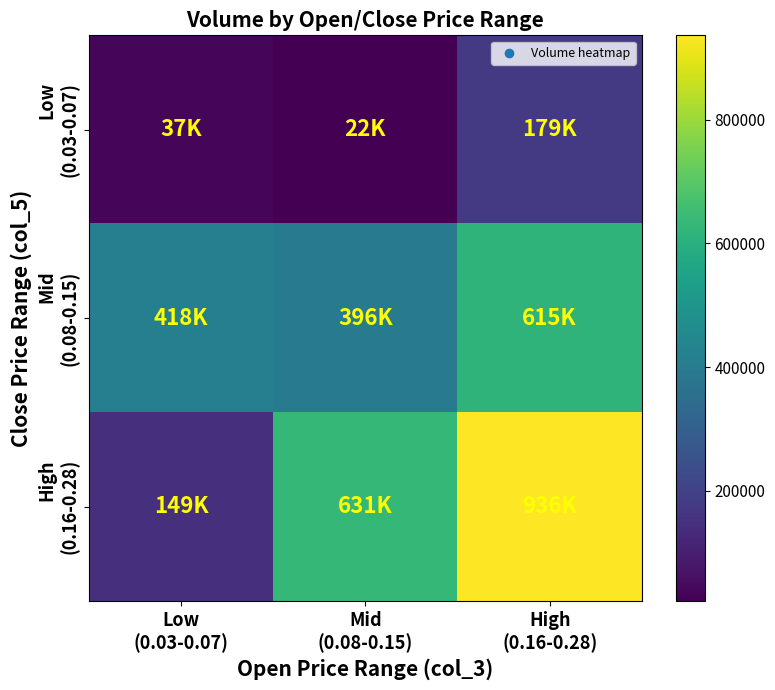

At which category is the sum across all series the highest?

High
(0.16-0.28)